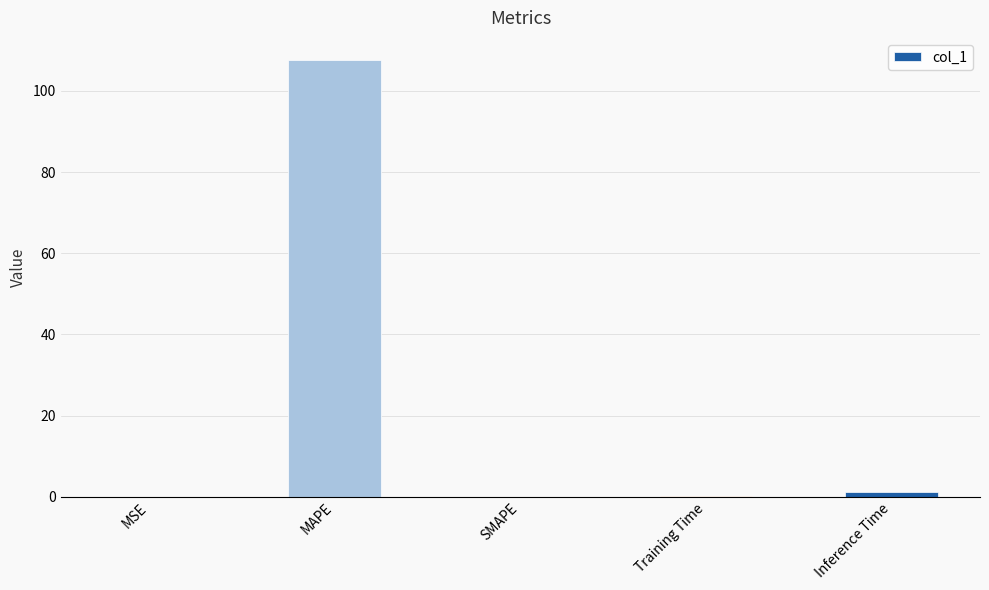

Which has a higher value, MAPE or MSE?

MAPE